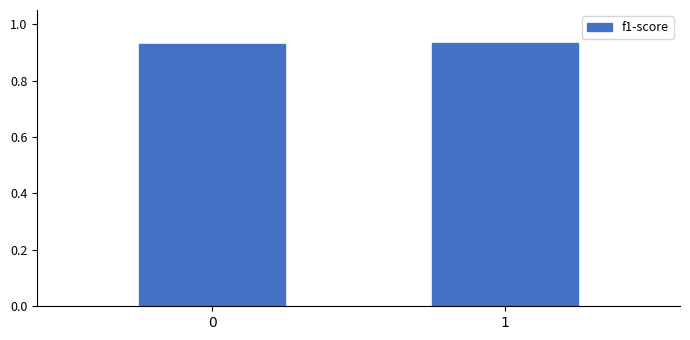

The chart shows a value of 1.3 at 1. True or false?

False